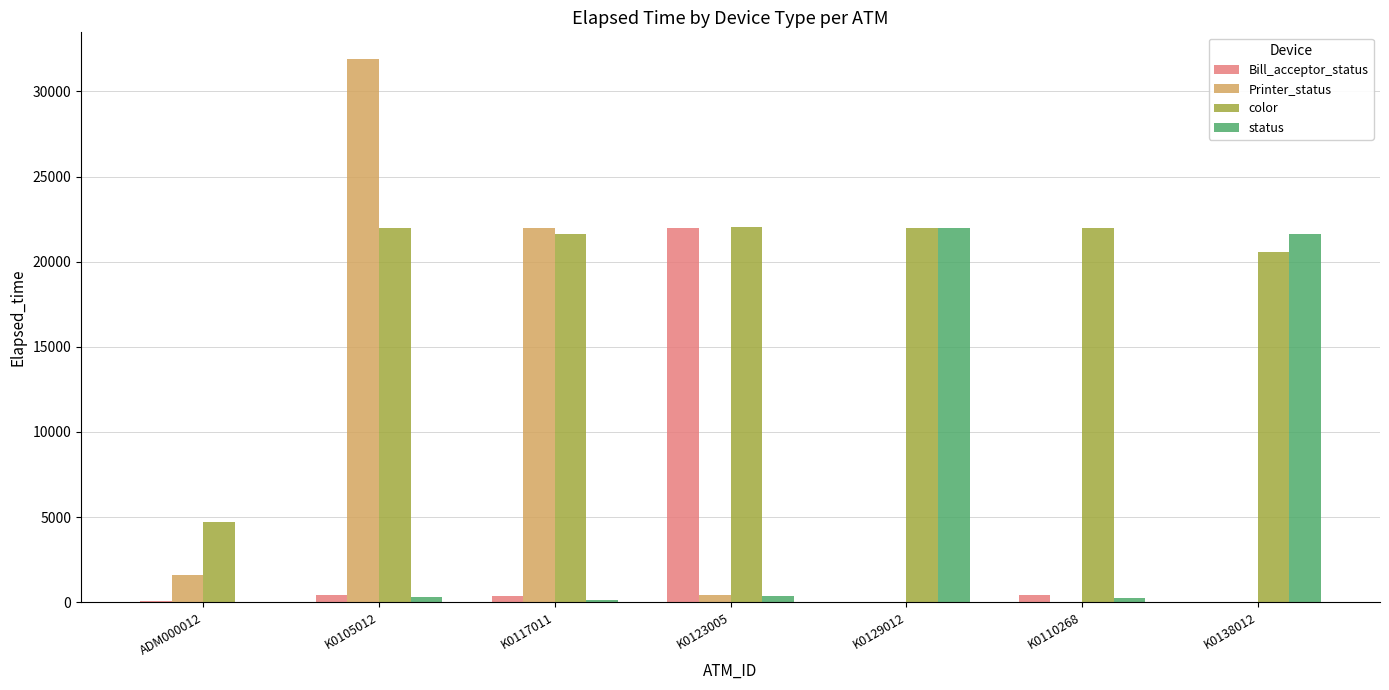

At which category is the sum across all series the highest?

K0105012